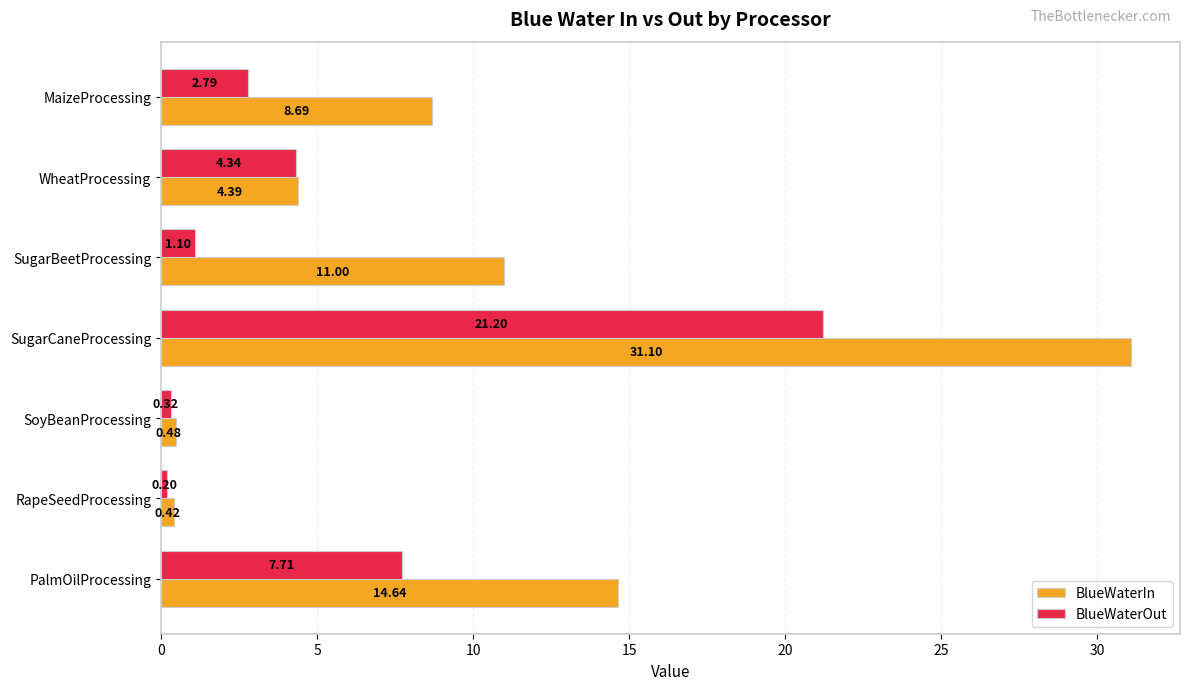

Which category has the lowest value across all series?

RapeSeedProcessing